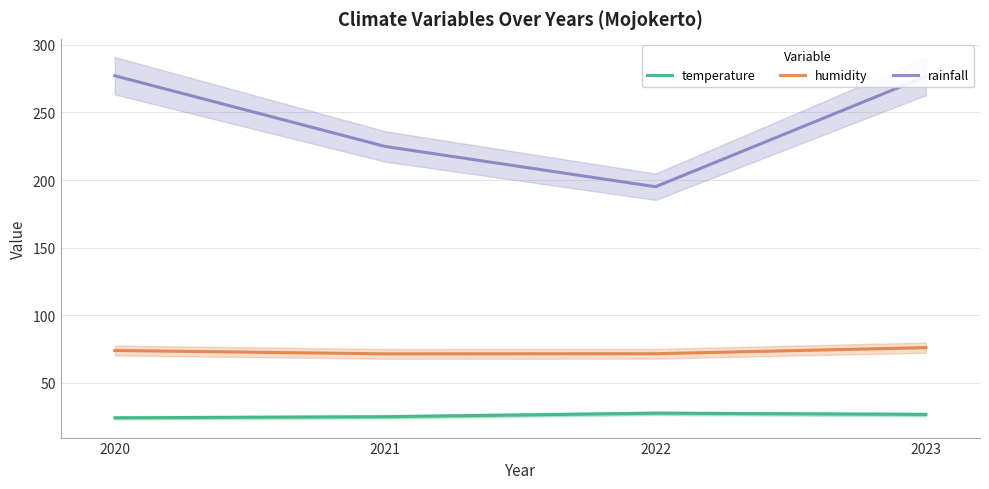

List the series in order of their overall mean, highest first.

rainfall, humidity, temperature